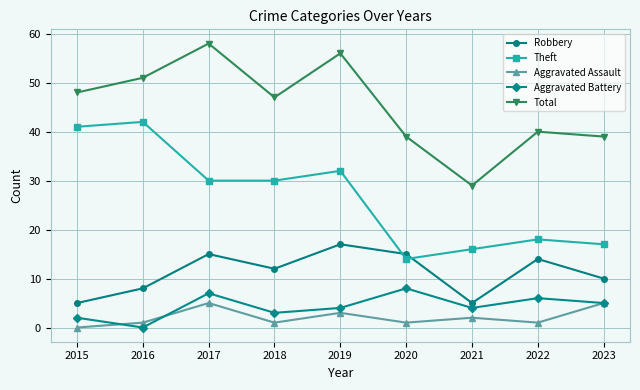

At which category does the chart reach its peak across all series?

2017